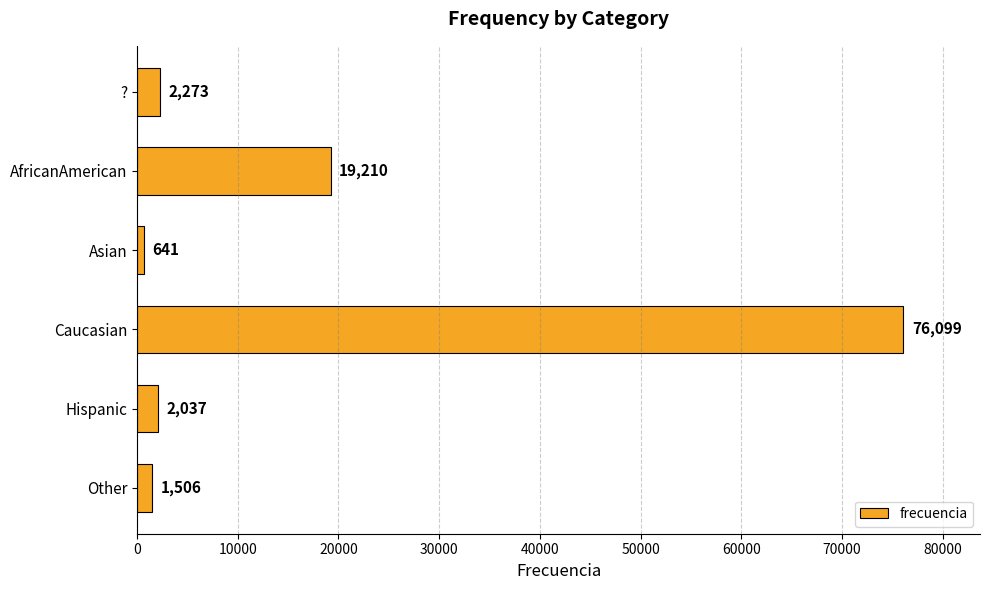

How many data points are less than 2273?

3